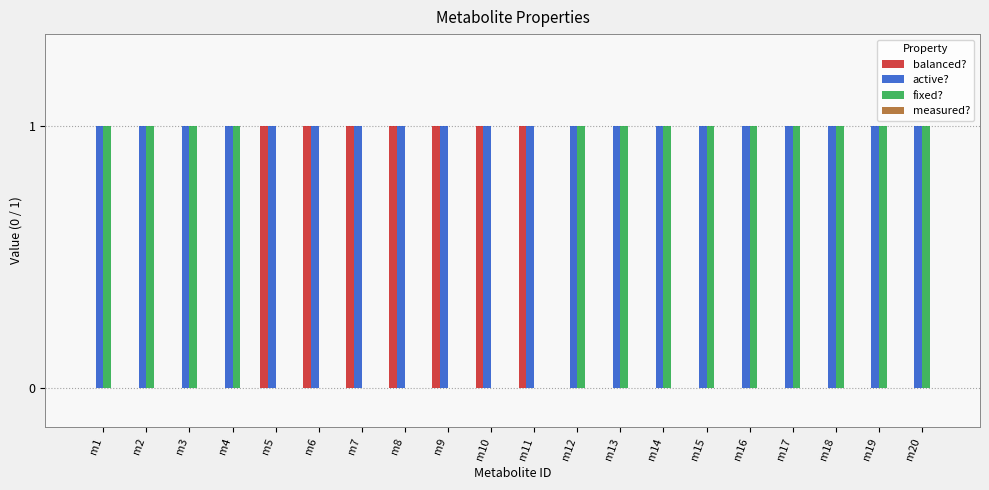

True or false: fixed? has a value of 1 at m15.

True